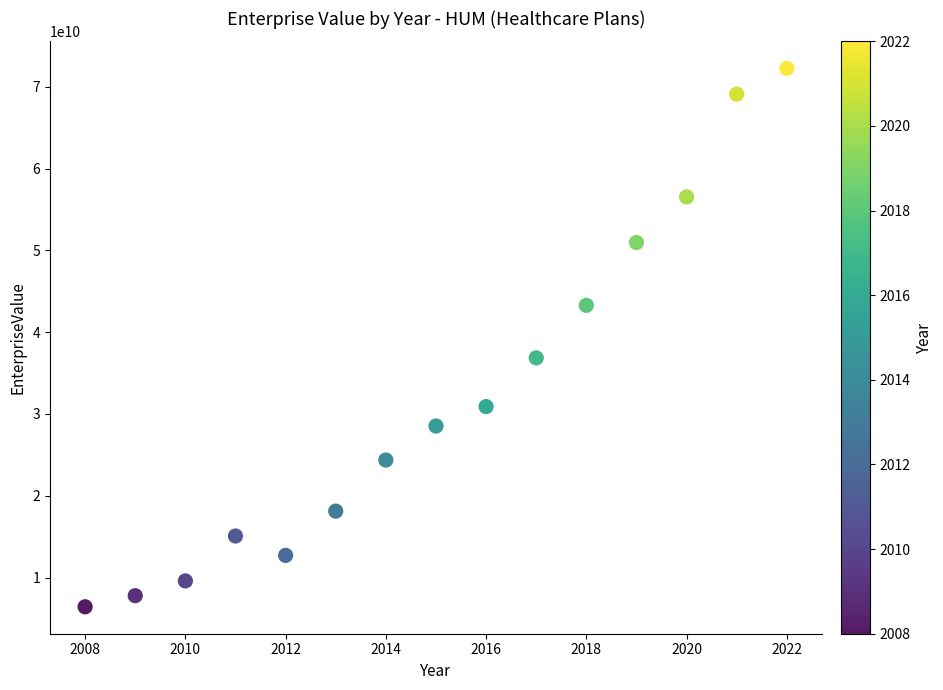

What is the range of X values (max minus min)?

14.0